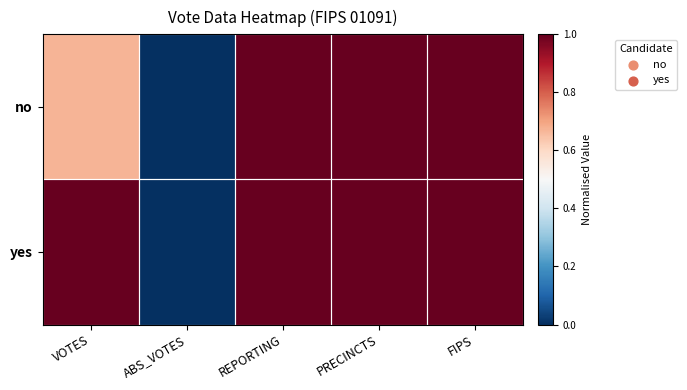

Reading left to right, extract all data points from this chart.

no: VOTES=0.7	ABS_VOTES=0.0	REPORTING=1.0	PRECINCTS=1.0	FIPS=1.0
yes: VOTES=1.0	ABS_VOTES=0.0	REPORTING=1.0	PRECINCTS=1.0	FIPS=1.0